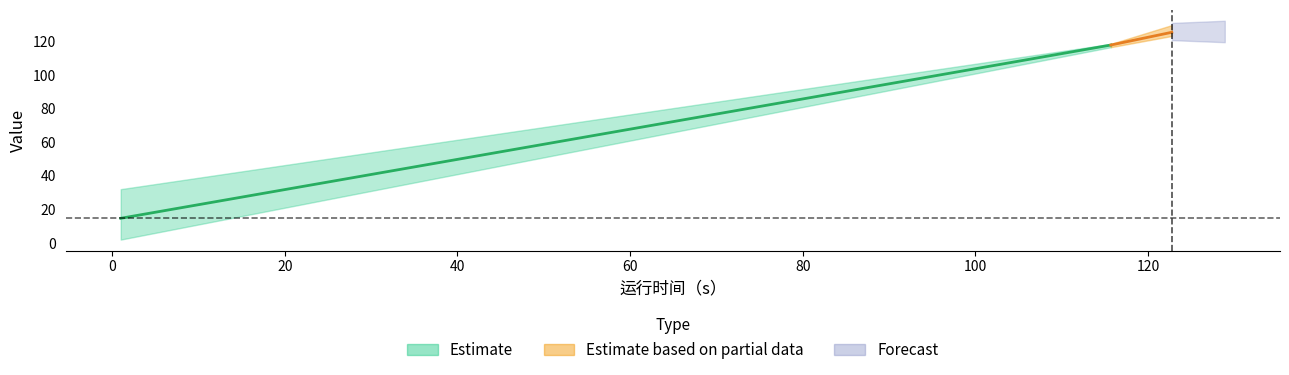

Does the chart display data point markers on the line(s)?

No